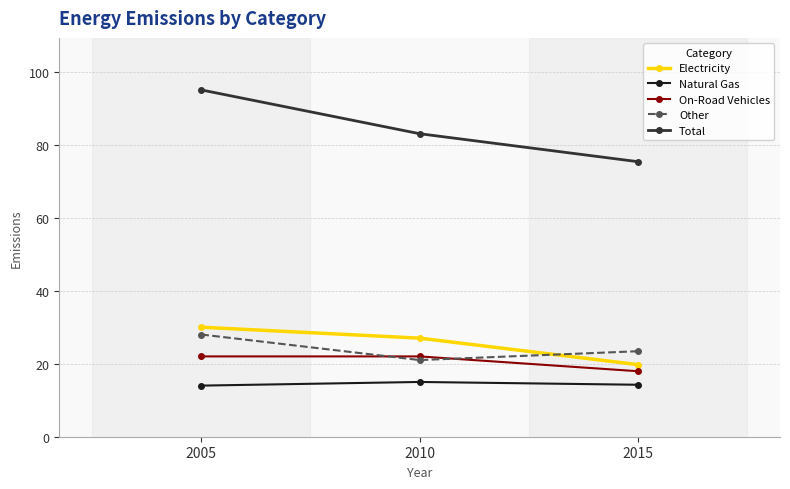

Is it true that On-Road Vehicles equals 22.0 at 2010?

True